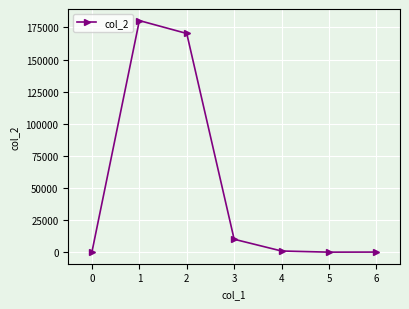

What is the difference between the maximum and second lowest values?

180264.8